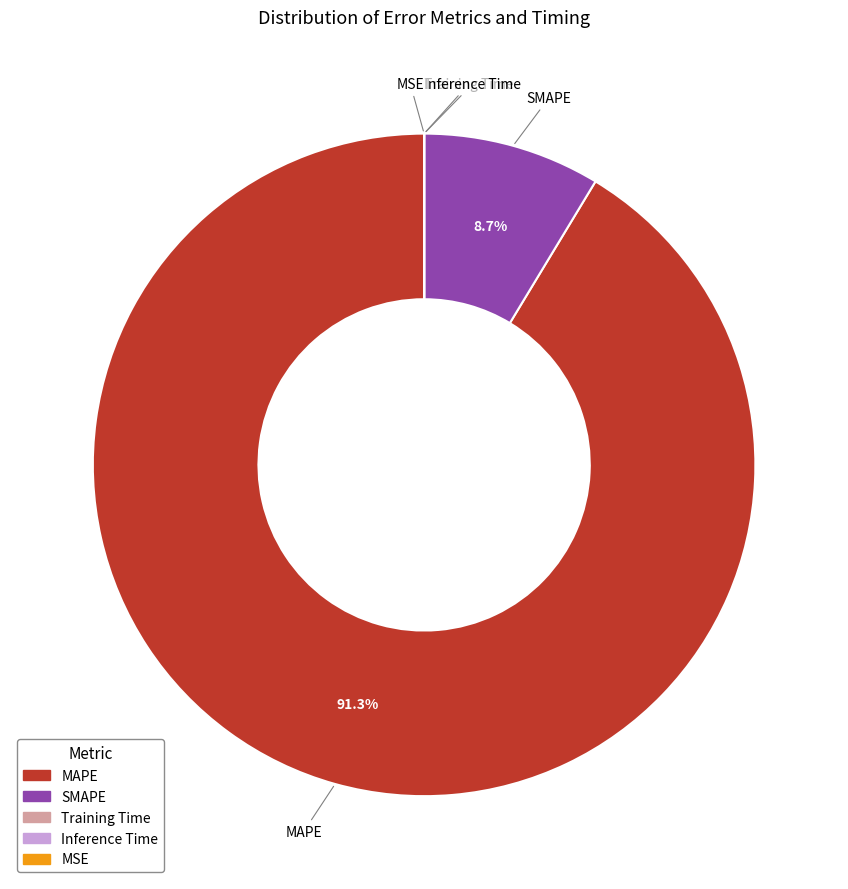

Is there a majority slice in this chart?

Yes